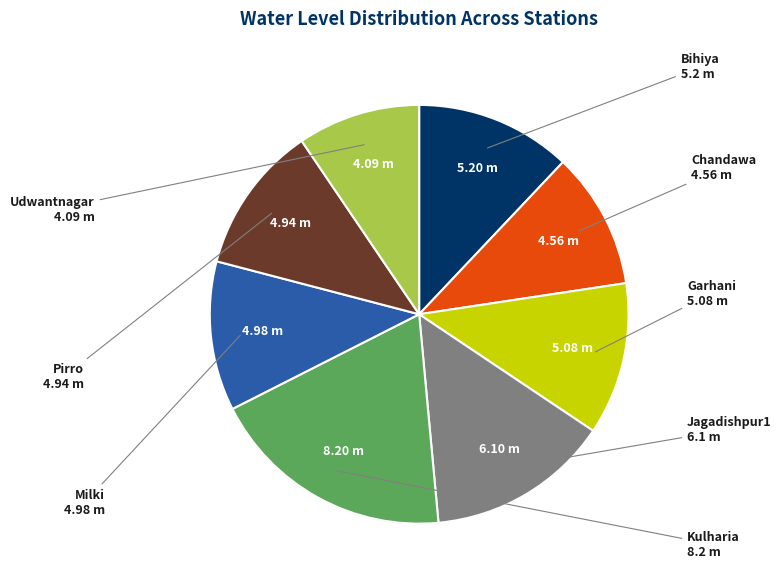

Is Pirro the majority of the pie?

No